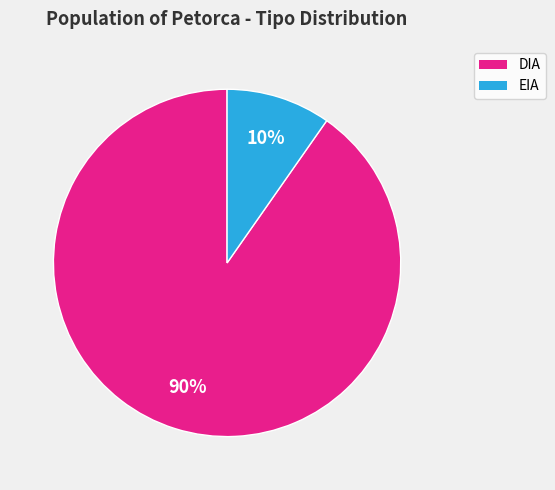

Is it true that DIA is 90% of the pie?

True